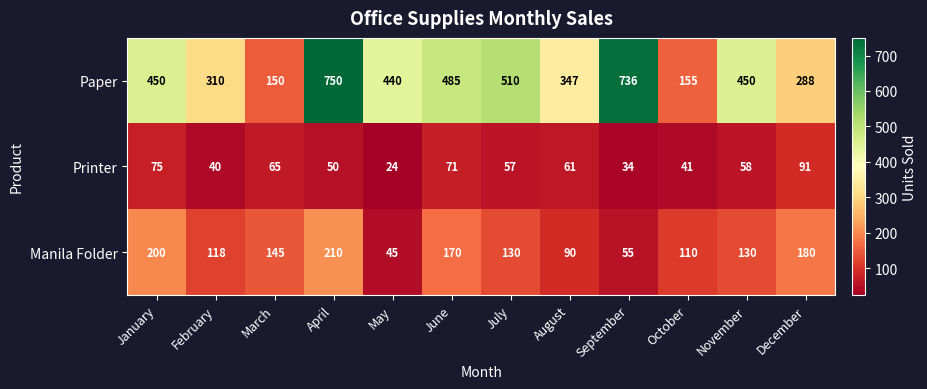

Count the number of categories in the chart.

12